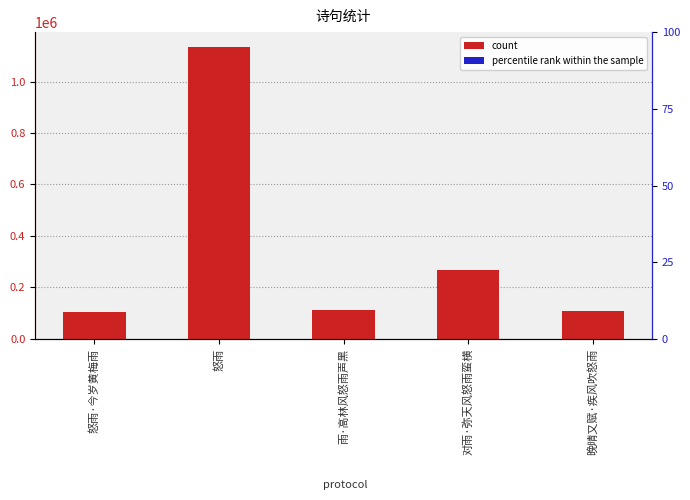

At which category does the chart reach its minimum across all series?

怒雨·今岁黄梅雨